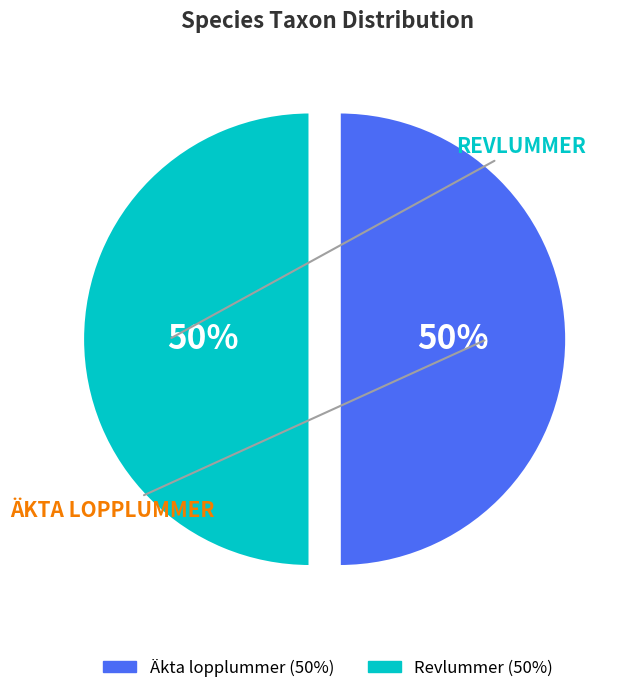

Is the sum of Revlummer and Äkta lopplummer greater than half?

Yes